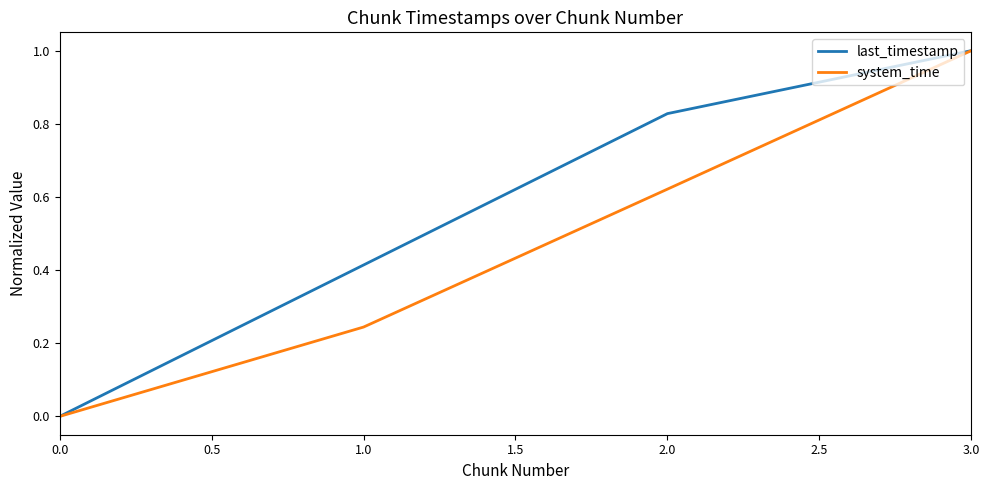

Which series has the largest total across all categories?

last_timestamp